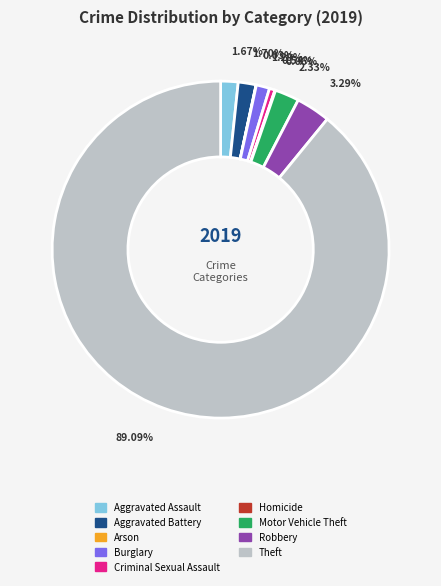

Which category has the biggest portion of the pie?

Theft